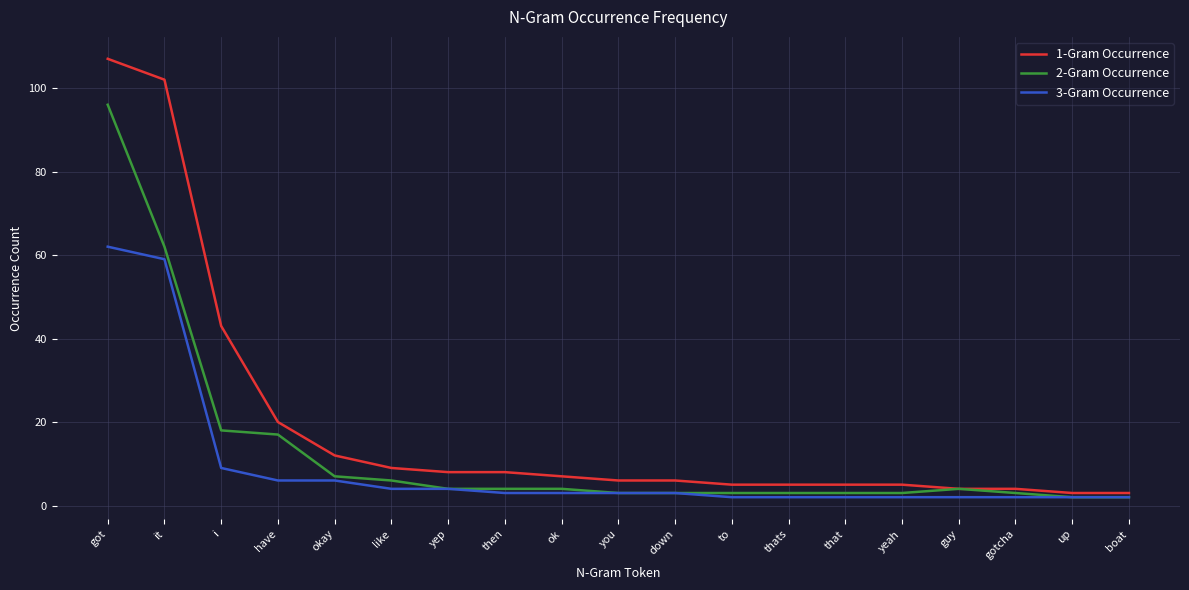

At which category is the sum across all series the highest?

got